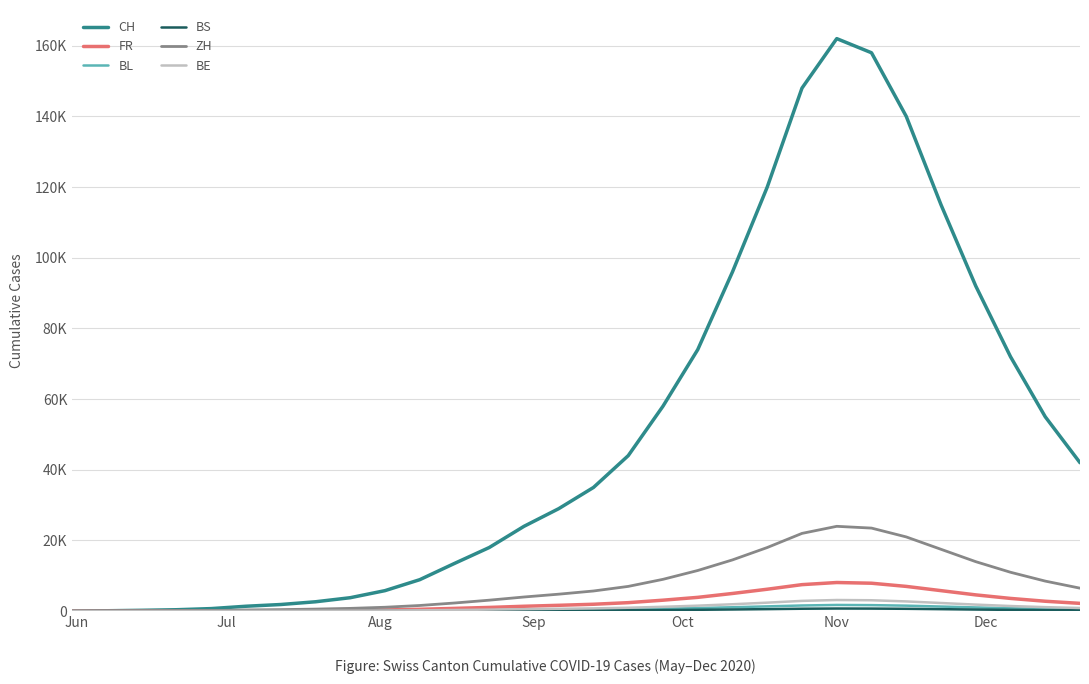

At which category does FR reach its first local peak?

Nov